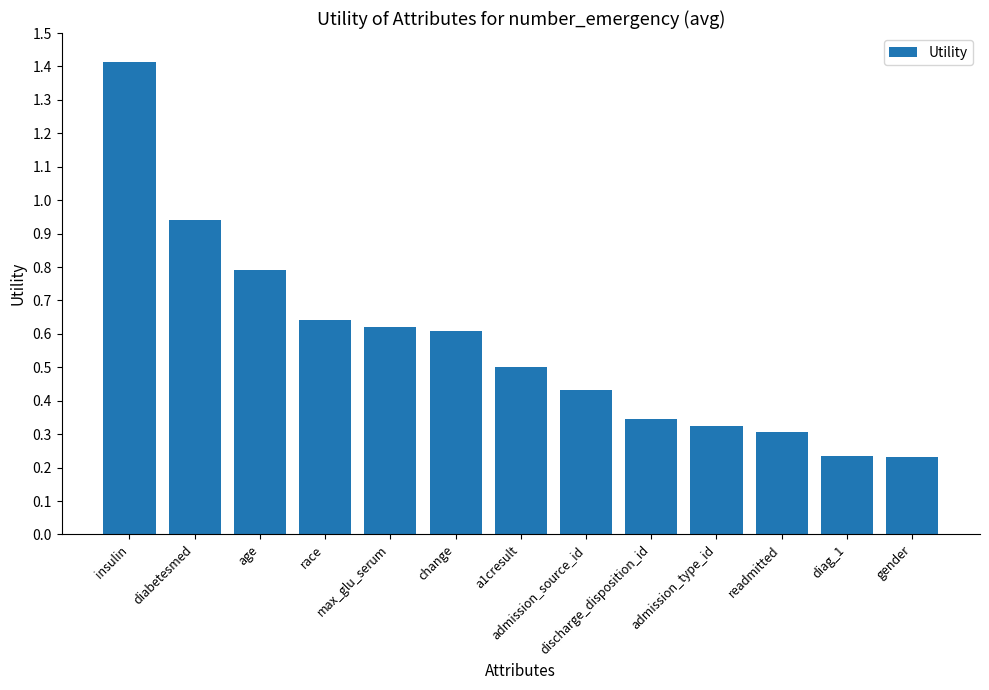

What is the greatest value displayed?

1.4